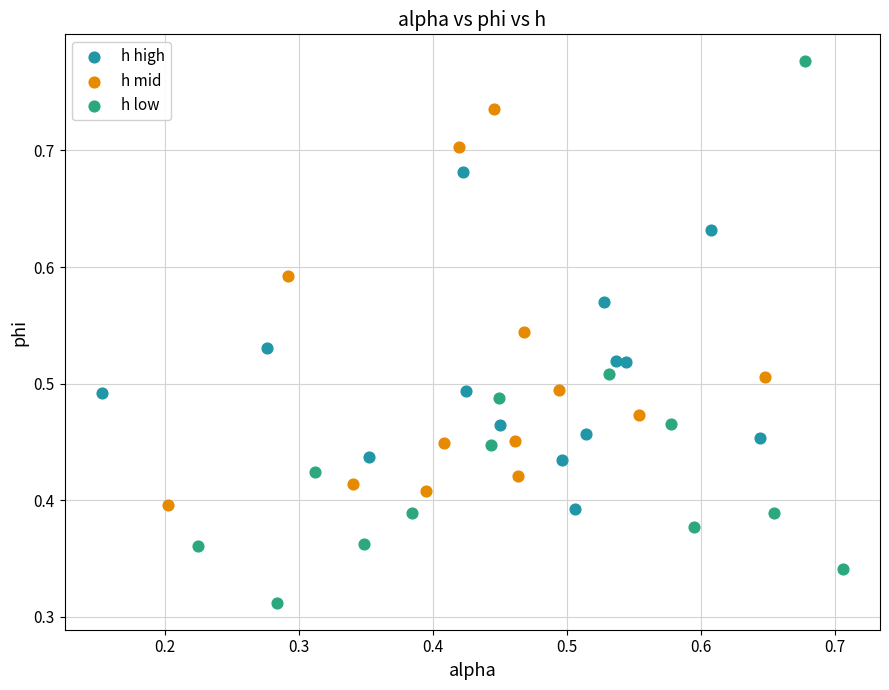

Which series has the largest Y range (max minus min)?

h low